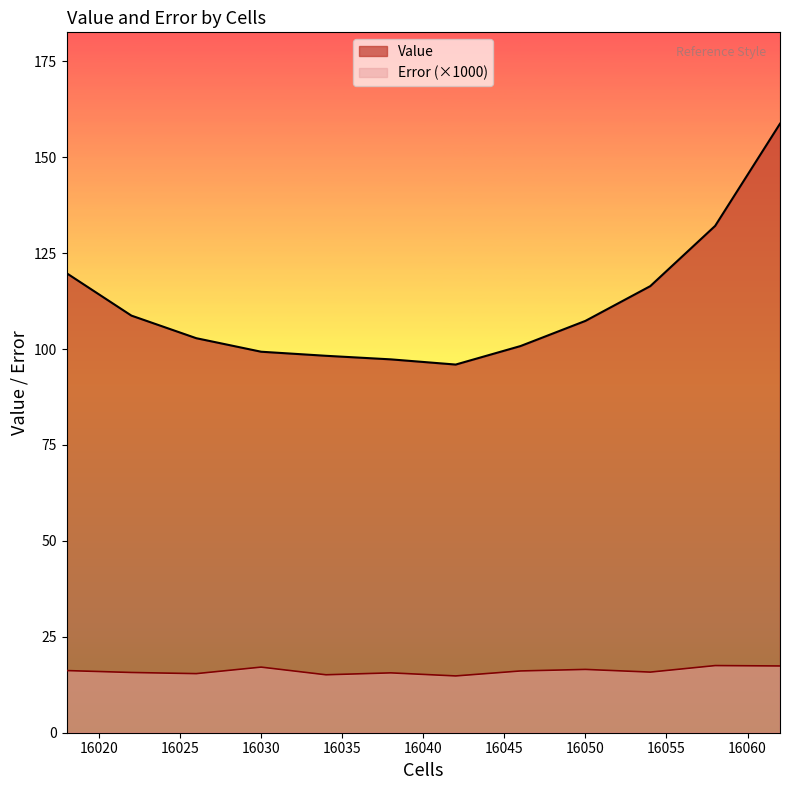

At which category is the sum across all series the highest?

16062.0